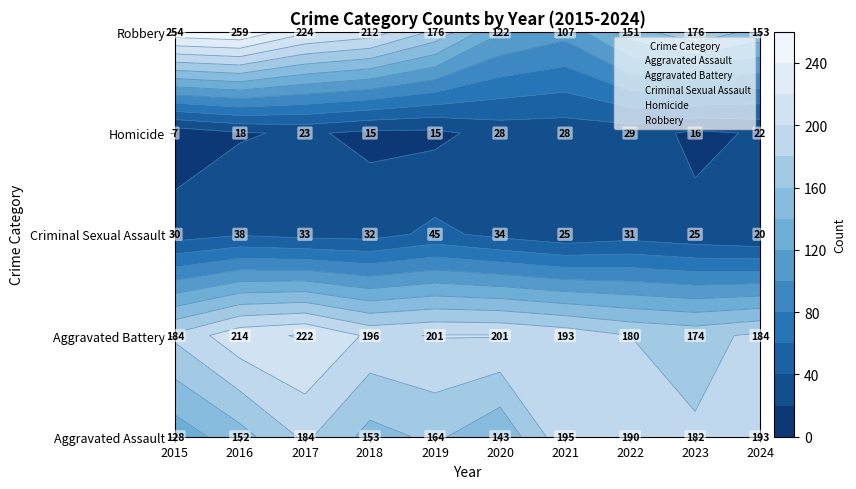

What is the lowest value of the Aggravated Battery series?

174